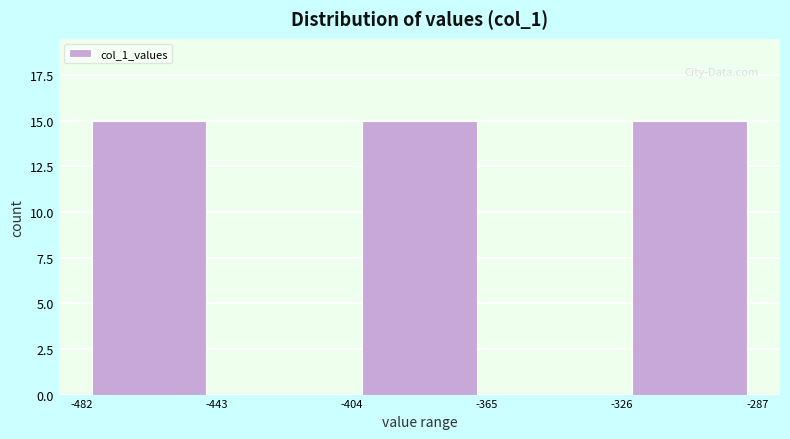

Reading left to right, list every bar in this chart as the range it spans on the x-axis followed by its height. The values are not printed on the chart, so give them approximately, as read against the axis.

-482 to -443: 15
-443 to -404: 0
-404 to -365: 15
-365 to -326: 0
-326 to -287: 15